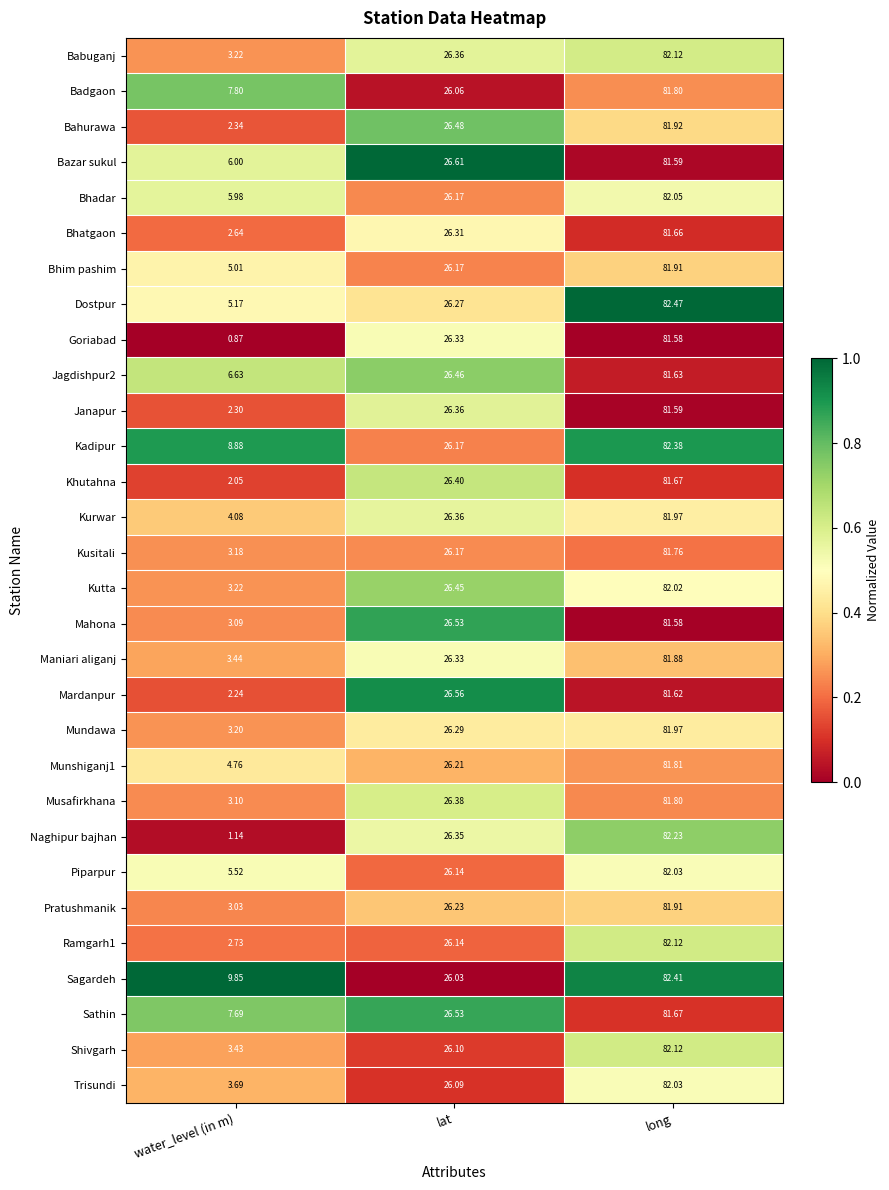

Rank the categories by Mardanpur value from lowest to highest.

water_level (in m), lat, long